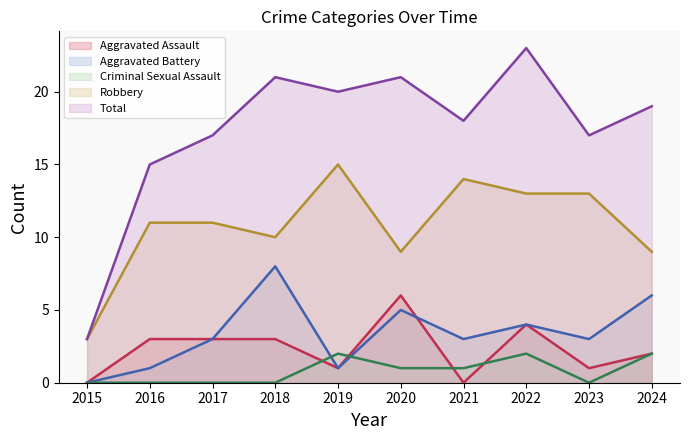

Where is the first local minimum for Robbery?

2018